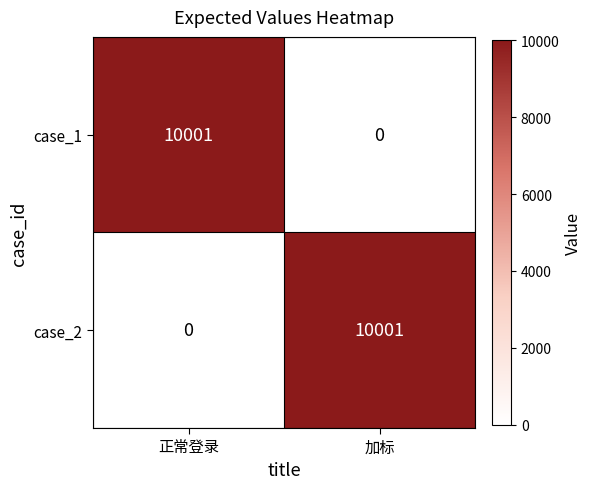

At 加标, list the series in order from smallest to largest.

case_1, case_2